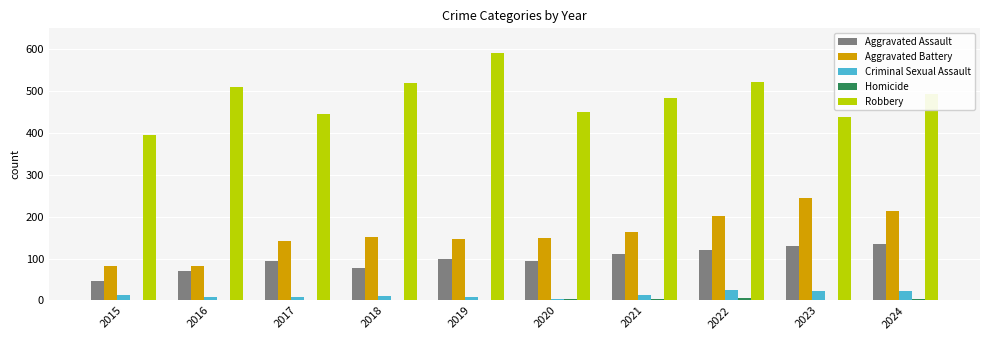

Does the chart contain stacked bars?

No